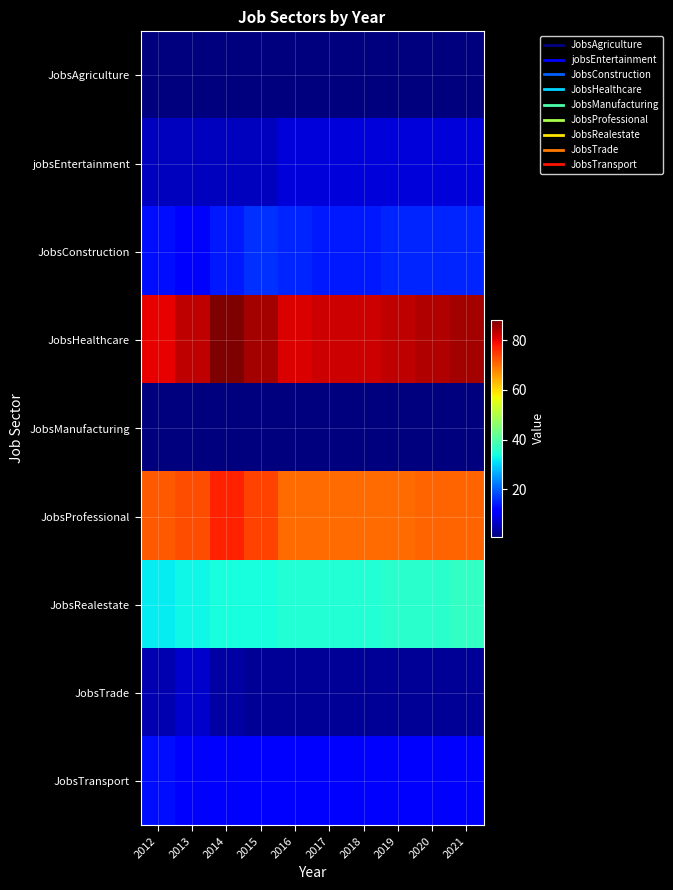

Reading right to left, what are all the values shown in this chart?

JobsAgriculture: 2021=1	2020=1	2019=1	2018=1	2017=1	2016=1	2015=1	2014=1	2013=1	2012=1
jobsEntertainment: 2021=8	2020=8	2019=8	2018=8	2017=8	2016=8	2015=6	2014=6	2013=6	2012=6
JobsConstruction: 2021=15	2020=15	2019=15	2018=14	2017=14	2016=15	2015=16	2014=14	2013=12	2012=13
JobsHealthcare: 2021=85	2020=84	2019=83	2018=82	2017=82	2016=81	2015=85	2014=88	2013=83	2012=80
JobsManufacturing: 2021=1	2020=1	2019=1	2018=1	2017=1	2016=1	2015=1	2014=1	2013=1	2012=1
JobsProfessional: 2021=71	2020=71	2019=70	2018=70	2017=70	2016=70	2015=74	2014=77	2013=73	2012=72
JobsRealestate: 2021=37	2020=36	2019=36	2018=35	2017=35	2016=35	2015=34	2014=34	2013=33	2012=32
JobsTrade: 2021=3	2020=3	2019=3	2018=3	2017=3	2016=3	2015=3	2014=4	2013=7	2012=5
JobsTransport: 2021=12	2020=12	2019=12	2018=12	2017=12	2016=12	2015=12	2014=12	2013=12	2012=13